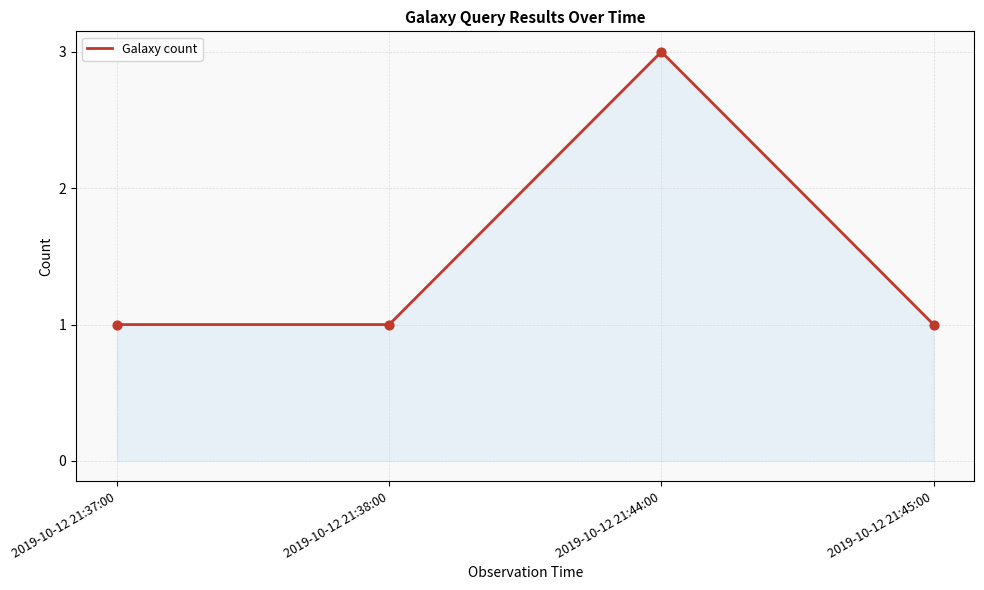

Which has a higher value, 2019-10-12 21:38:00 or 2019-10-12 21:44:00?

2019-10-12 21:44:00